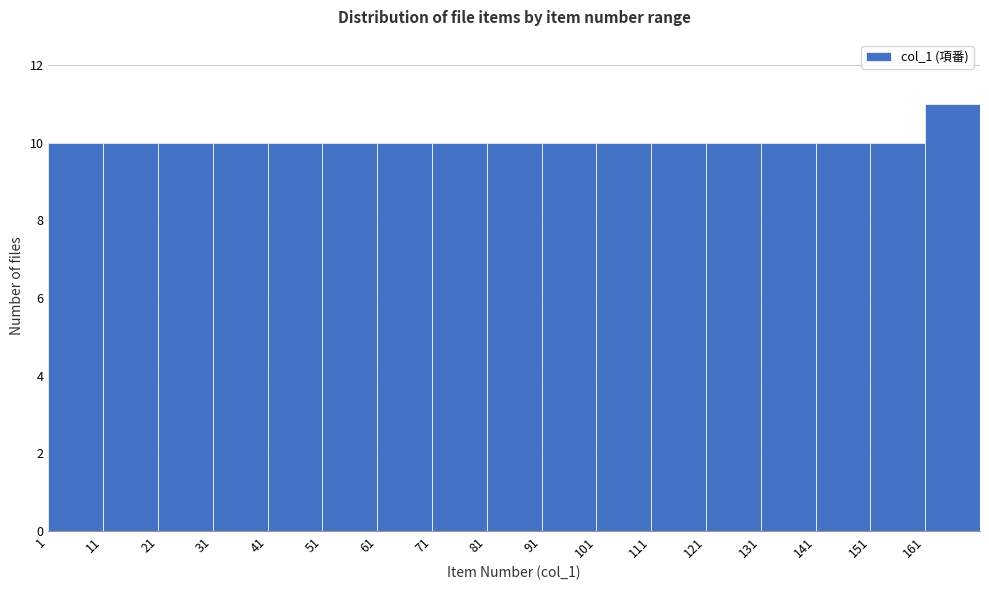

Which range on the x-axis has the tallest bar?

161 to 171